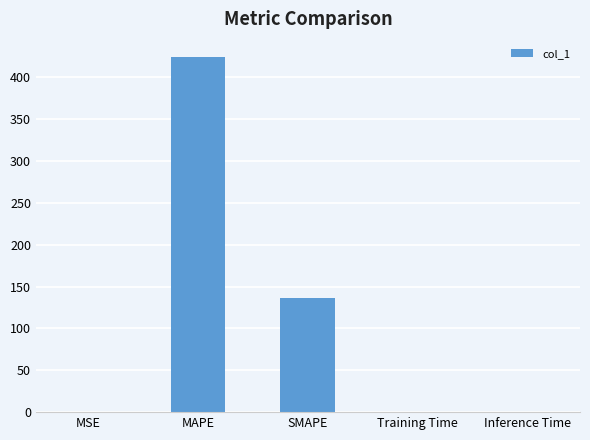

Between SMAPE and MSE, which is larger?

SMAPE